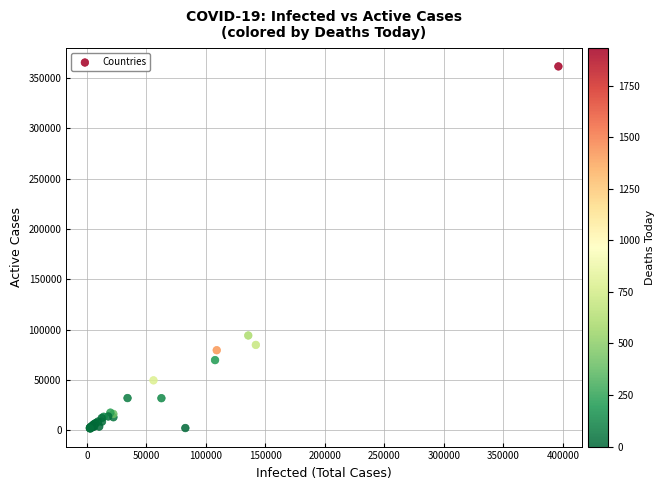

What Y value in the scatter plot is closest to 181648?

94067